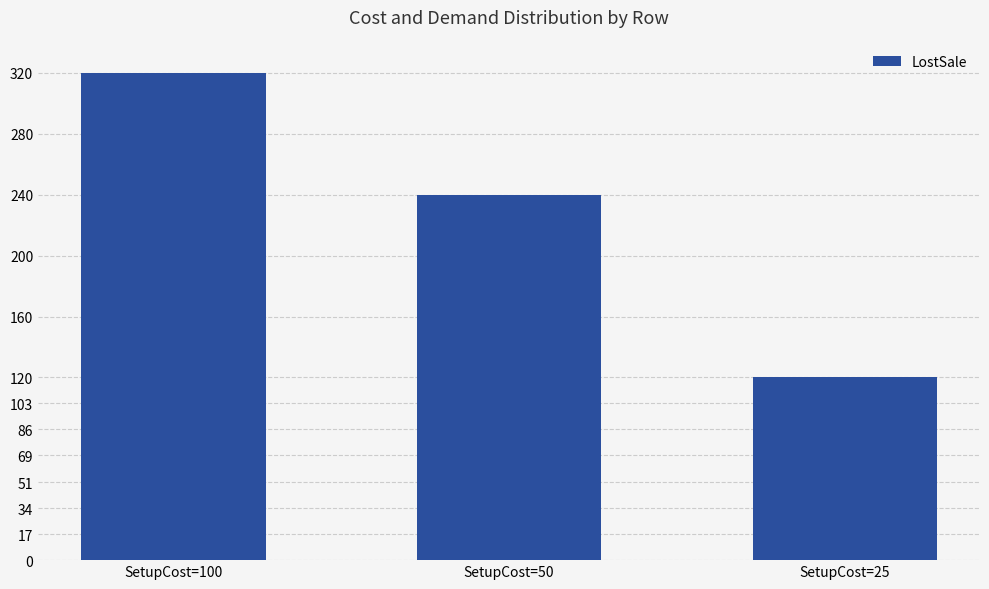

Does the chart contain any negative values?

No